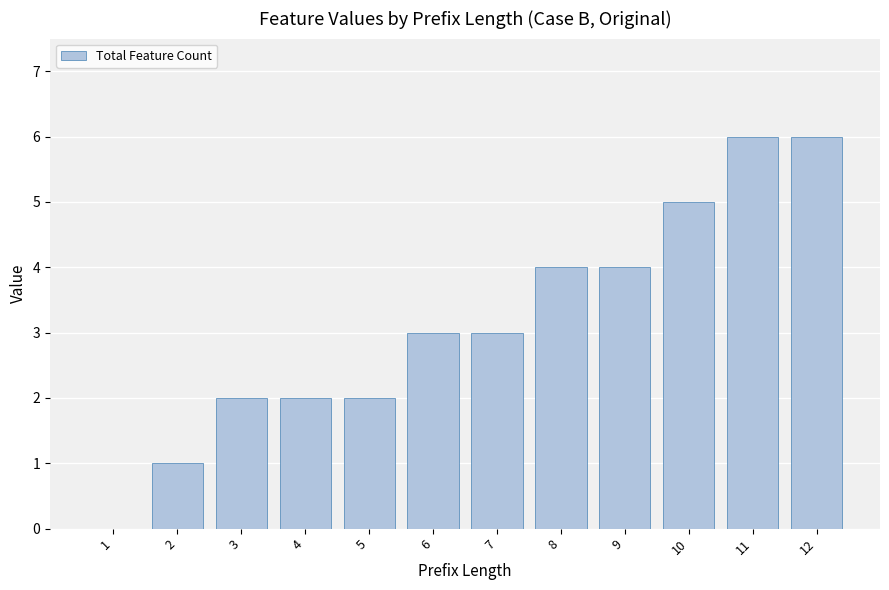

Reading left to right, what are all the values shown in this chart?

1=0	2=1	3=2	4=2	5=2	6=3	7=3	8=4	9=4	10=5	11=6	12=6